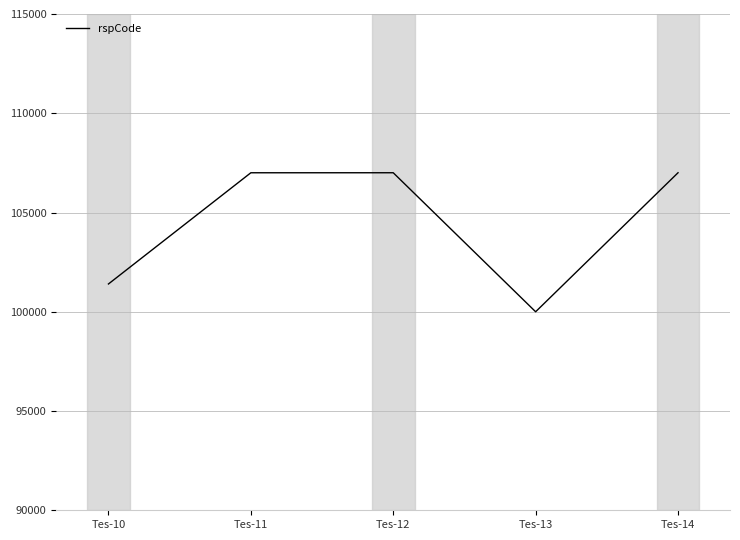

Where is the first local minimum?

Tes-13